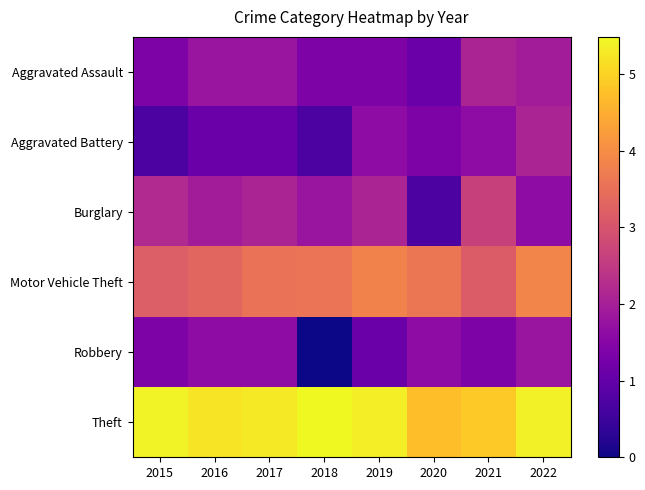

Which series has the largest total across all categories?

Theft